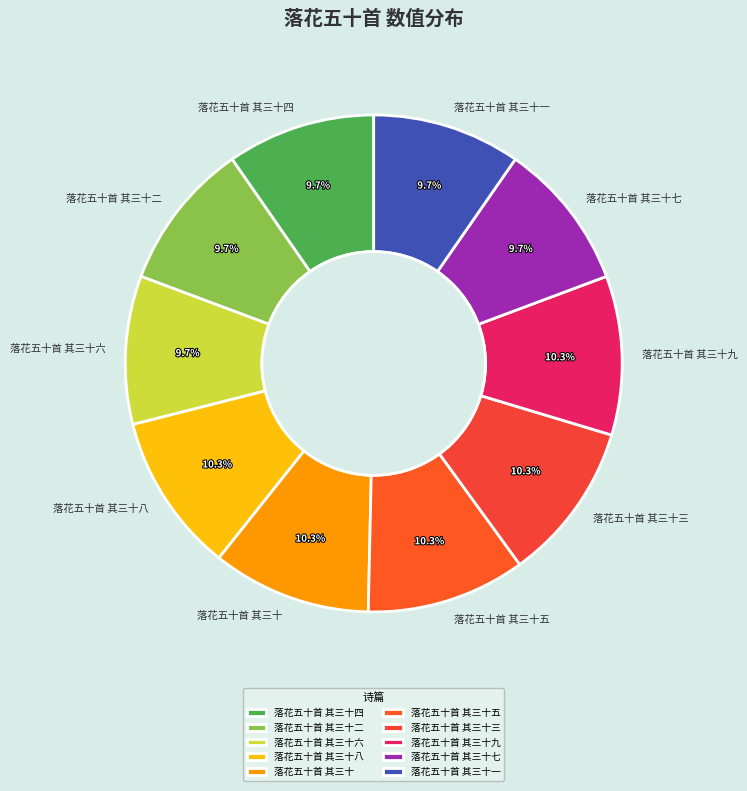

The 落花五十首 其三十八 slice represents 22% of the pie. True or false?

False